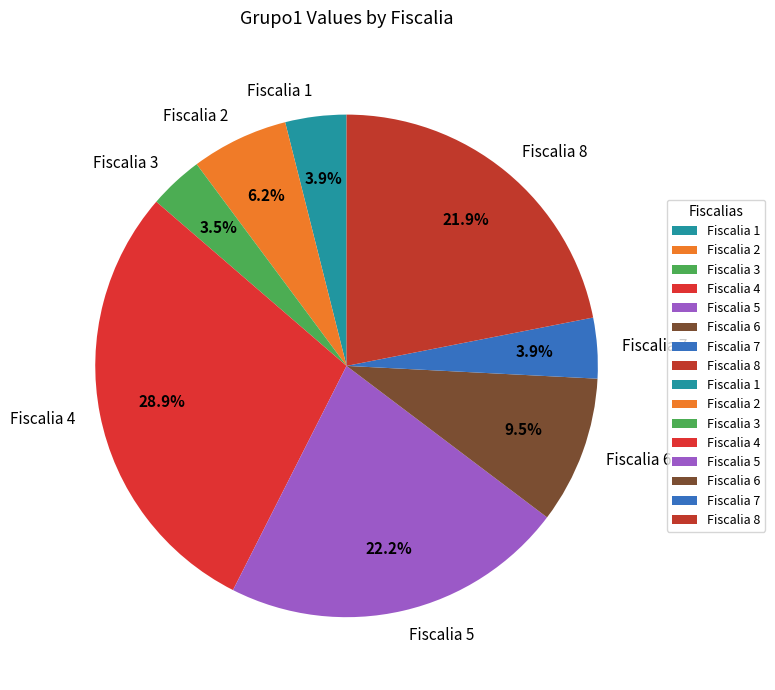

Which slice is the largest?

Fiscalia 4